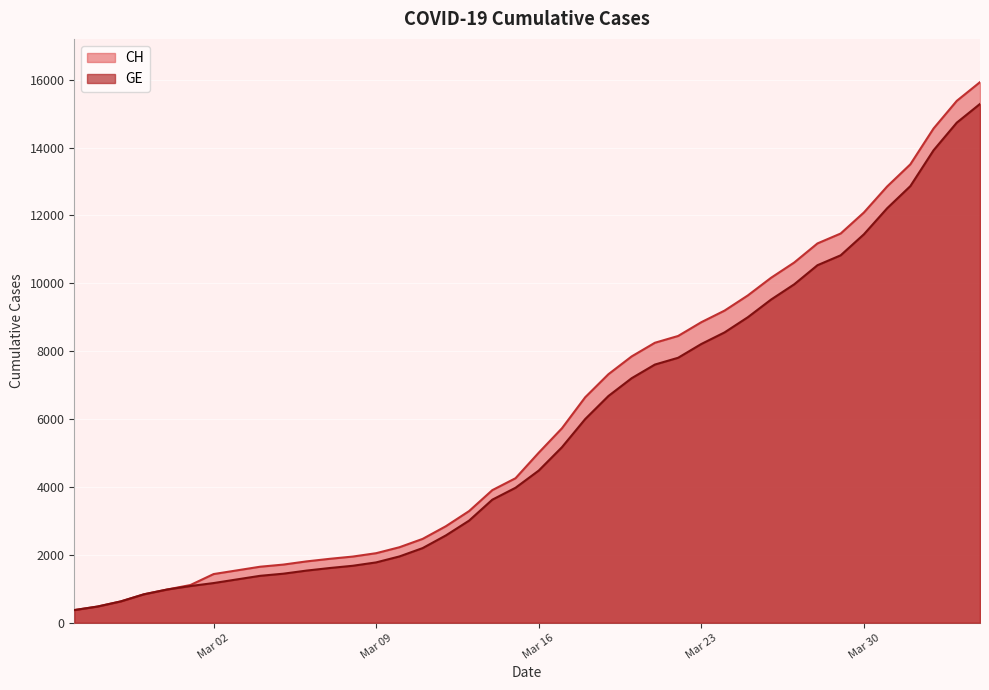

Reading left to right, what are all the values shown in this chart?

CH: 375	479	630	840	981	1113	1436	1544	1652	1715	1809	1885	1952	2051	2226	2472	2845	3291	3908	4259	5012	5731	6644	7323	7847	8249	8449	8855	9196	9642	10162	10613	11175	11467	12086	12852	13505	14561	15375	15926
GE: 375	479	630	840	981	1083	1171	1278	1384	1447	1538	1614	1681	1780	1955	2201	2574	3010	3627	3978	4485	5174	6002	6681	7205	7607	7807	8213	8554	9000	9520	9971	10533	10825	11444	12210	12863	13919	14733	15284